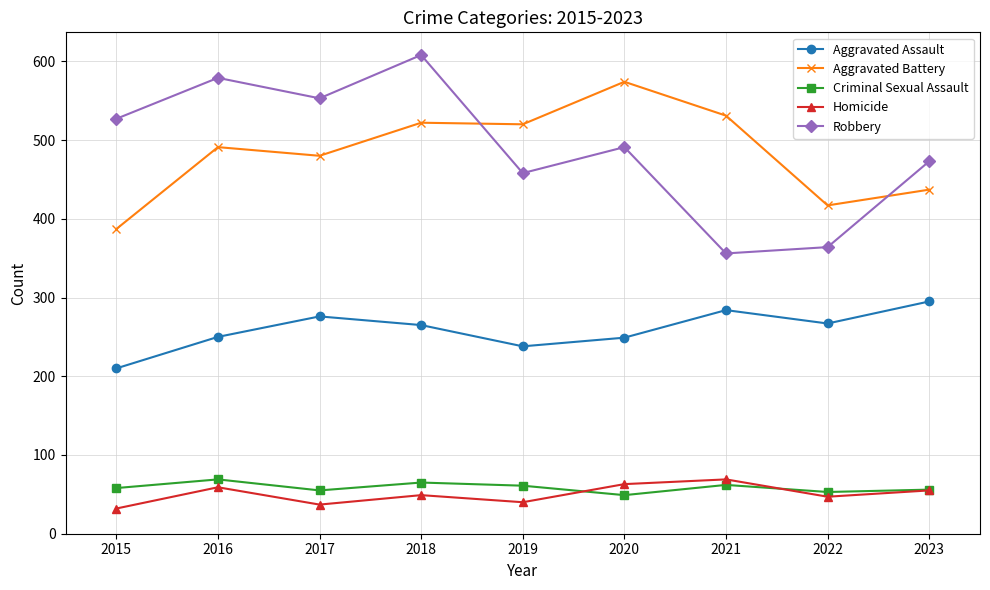

Rank the series at 2015 from lowest to highest value.

Homicide, Criminal Sexual Assault, Aggravated Assault, Aggravated Battery, Robbery